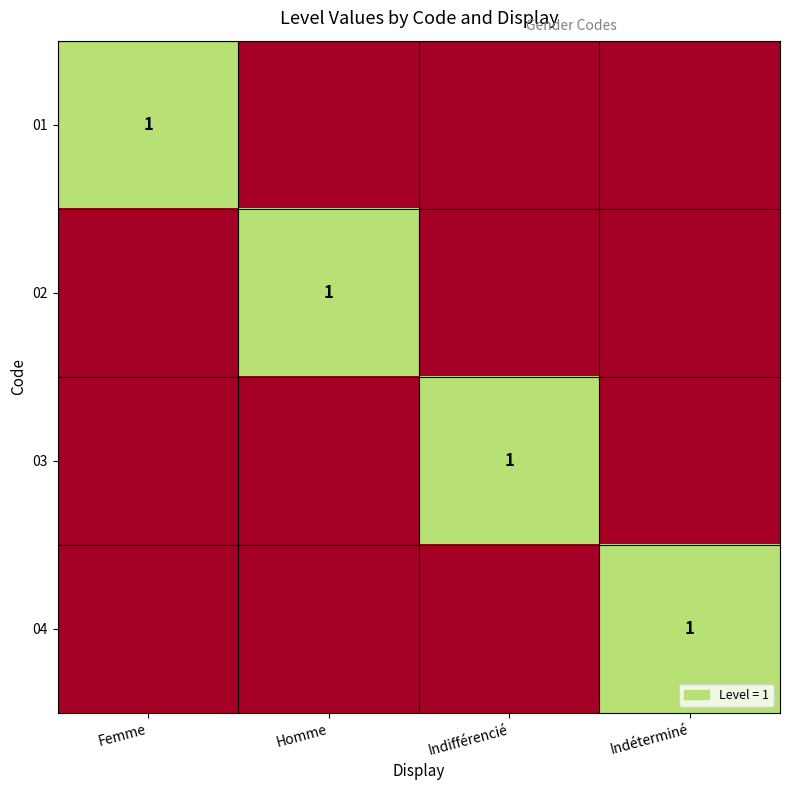

Count the number of data series in this chart.

4